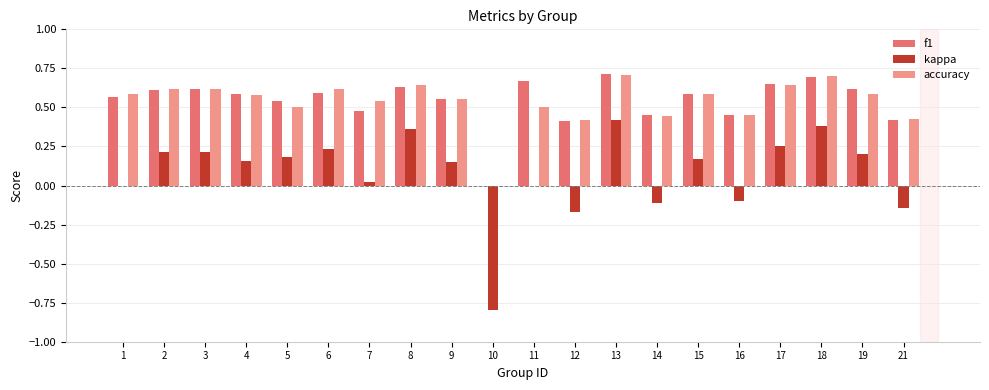

How many values in f1 are above zero?

19